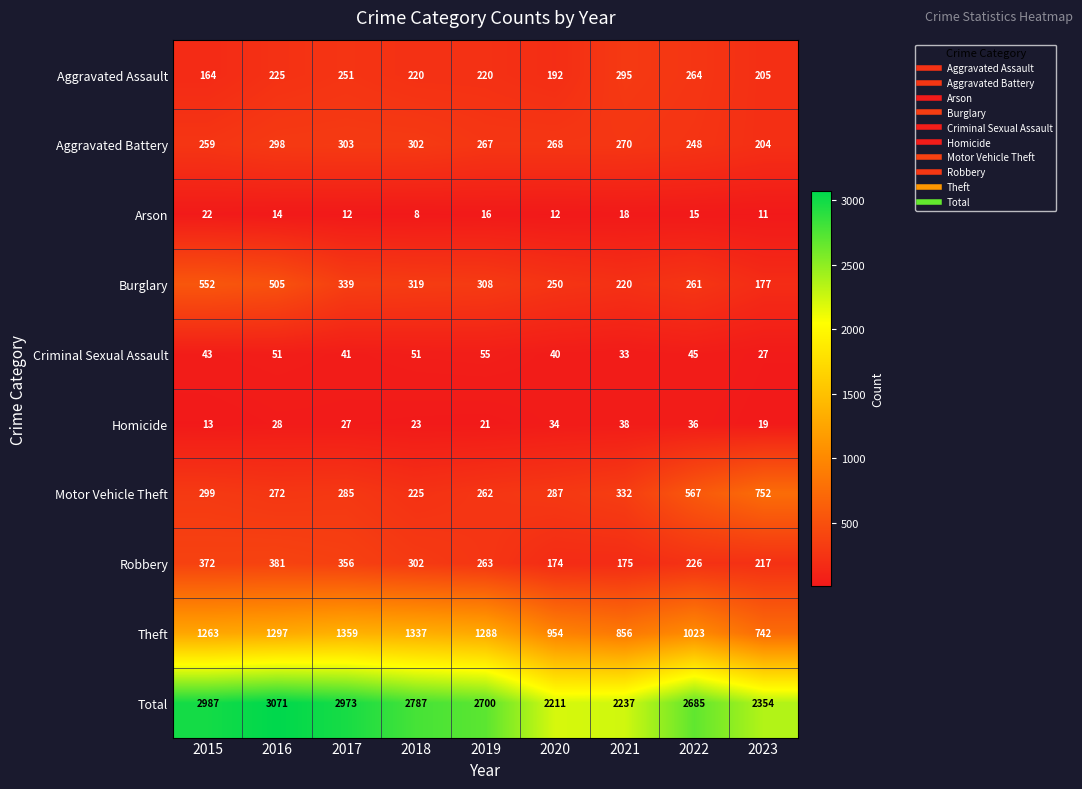

Which series has the largest range (max minus min)?

Total